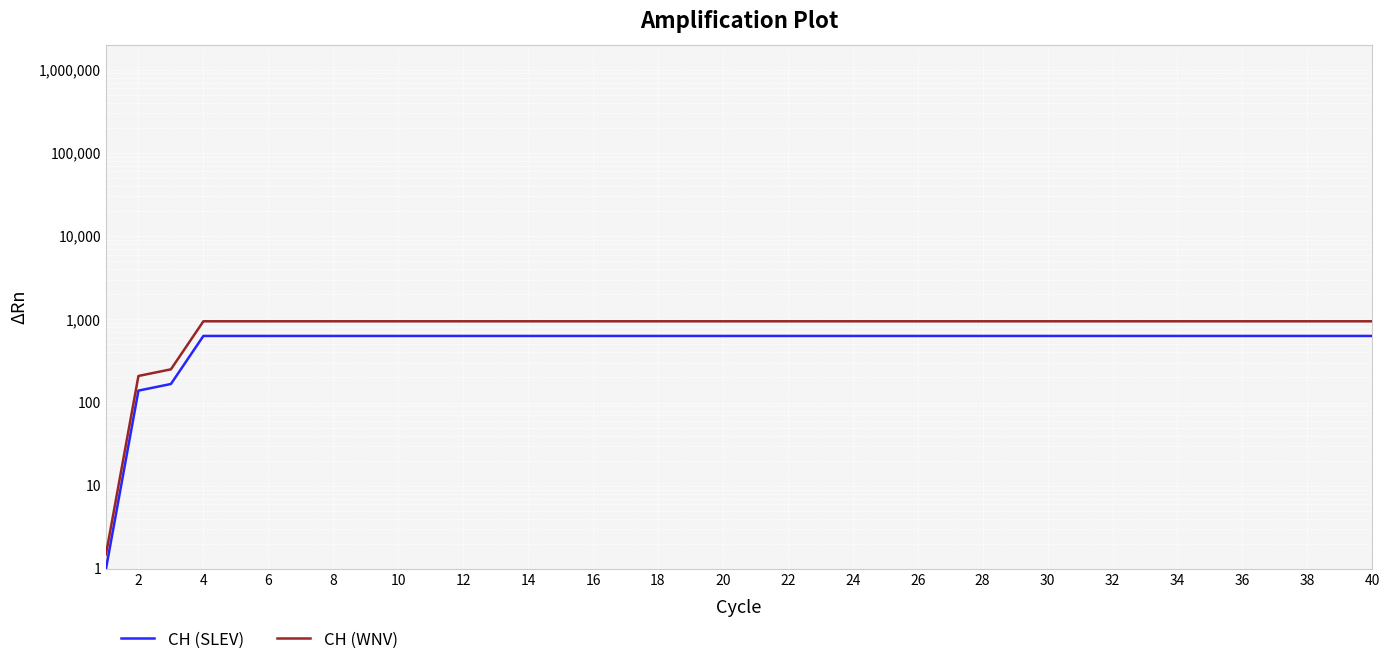

Is it true that CH (WNV) equals 541.6 at 24?

False